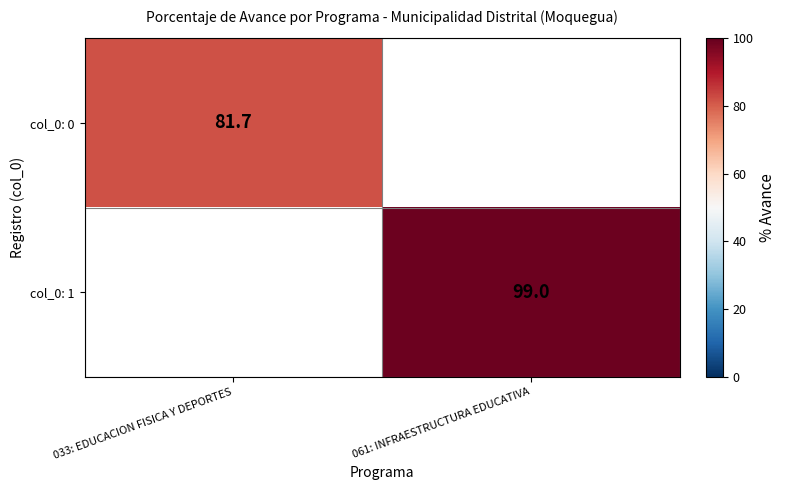

The value of col_0: 1 at 061: INFRAESTRUCTURA EDUCATIVA is 99.0. True or false?

True